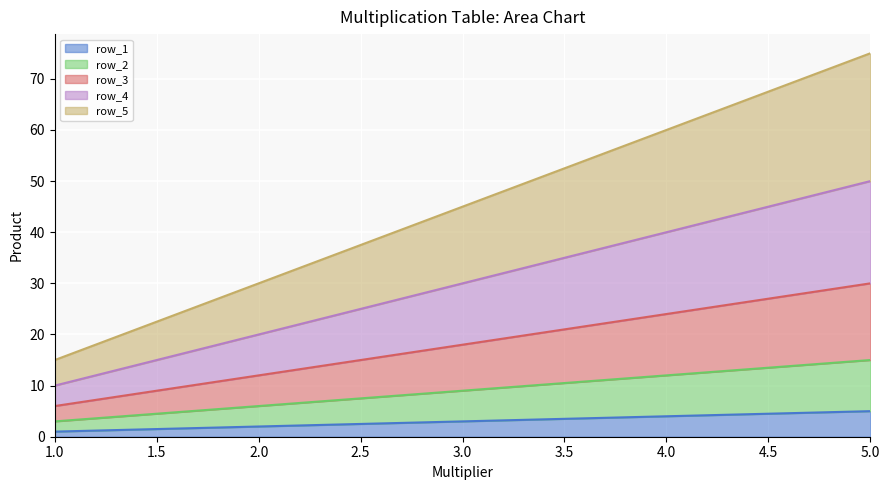

What is the value of the row_3 point at the 4th from the left?

24